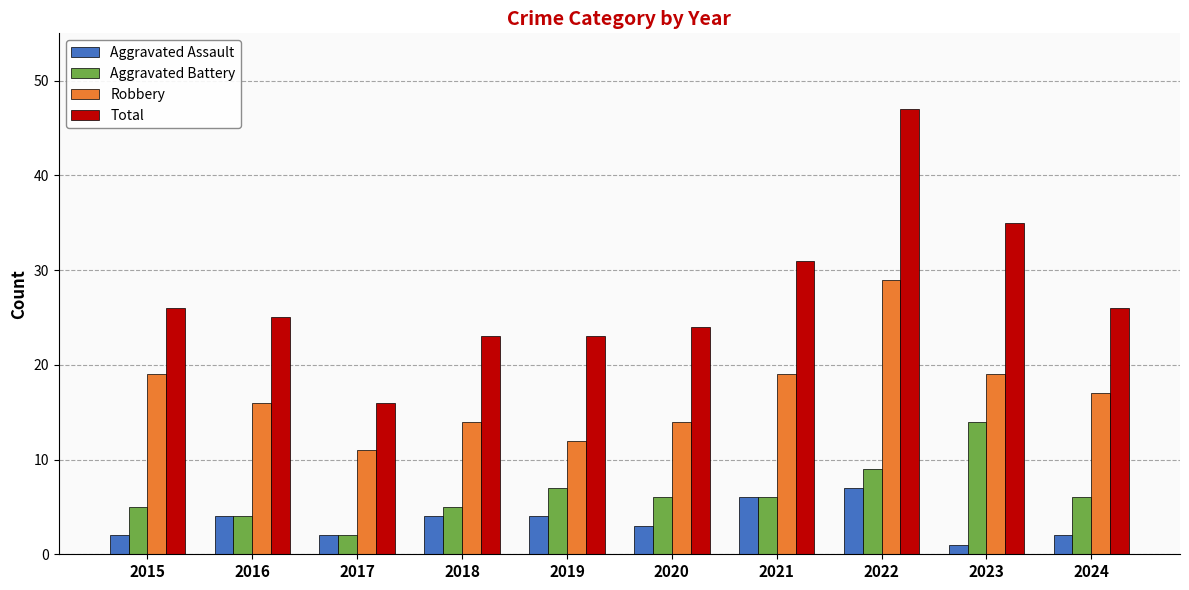

At how many categories does at least one series exceed 3?

10